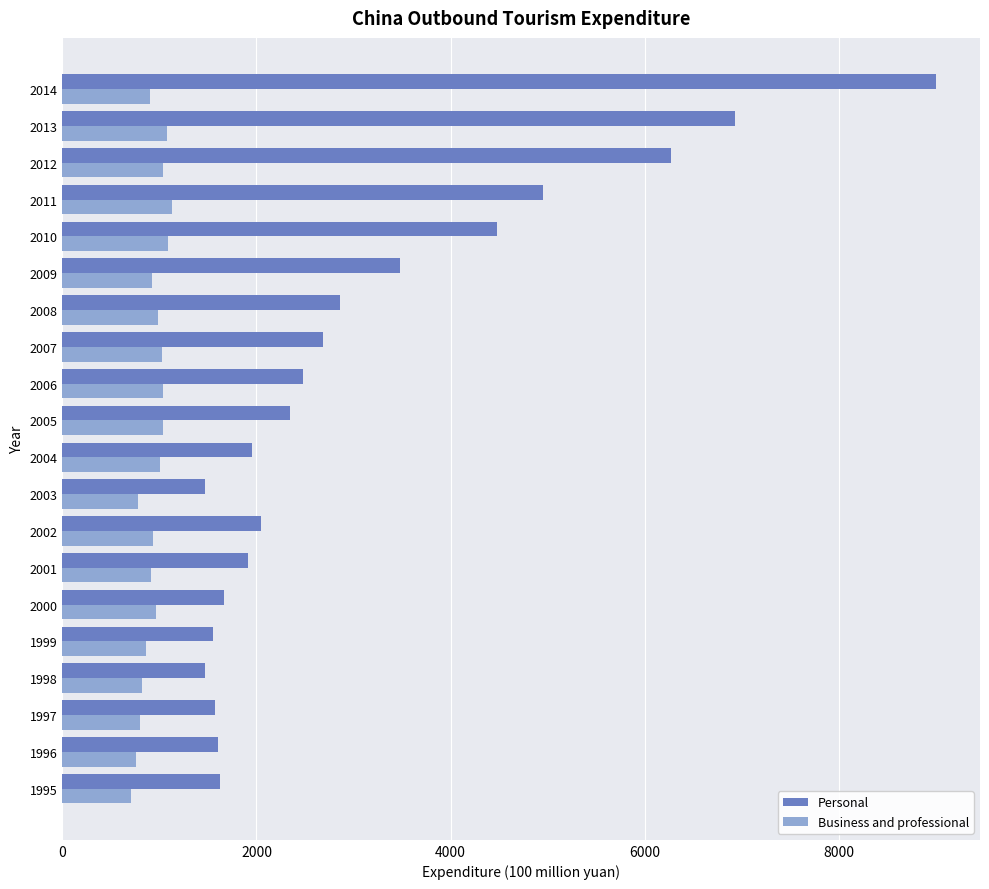

What is the minimum value for Business and professional?

704